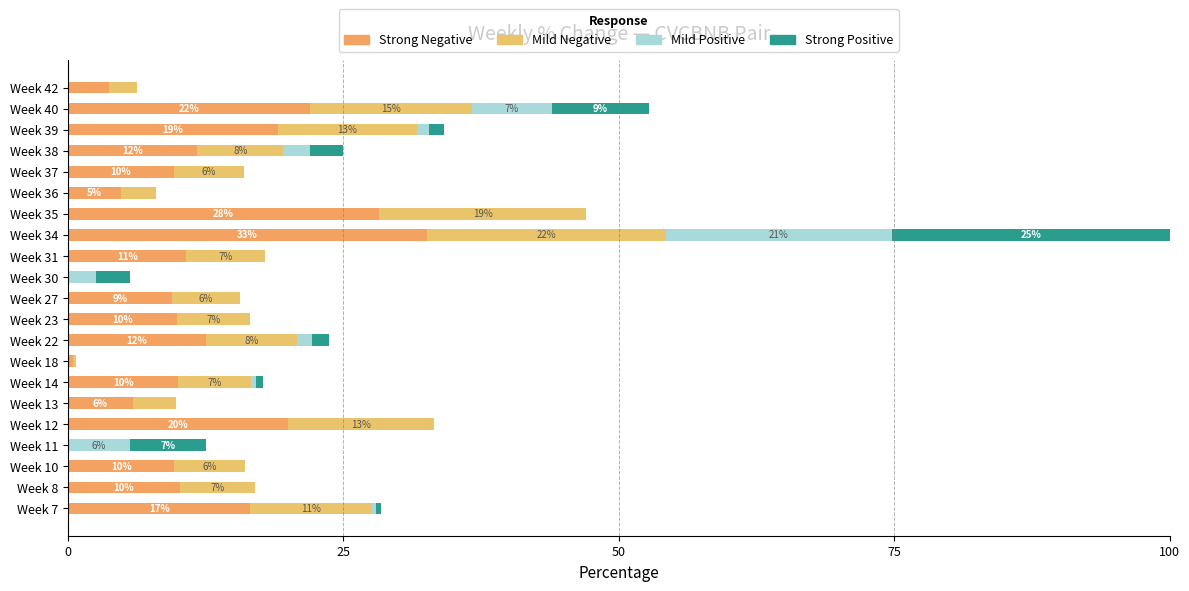

How many data points does each series have?

21